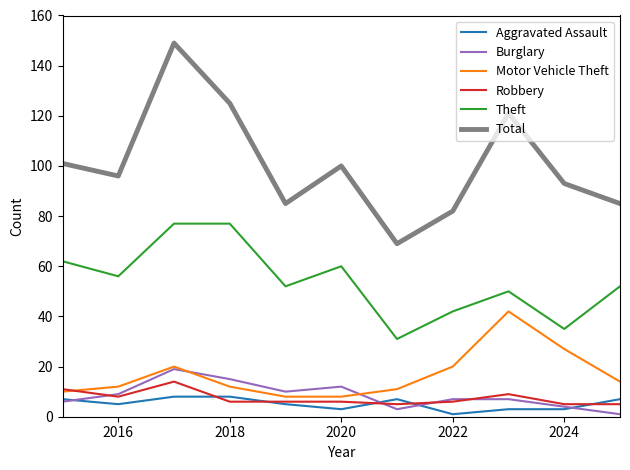

Reading left to right, extract all data points from this chart.

Aggravated Assault: 7	5	8	8	5	3	7	1	3	3	7
Burglary: 6	9	19	15	10	12	3	7	7	4	1
Motor Vehicle Theft: 10	12	20	12	8	8	11	20	42	27	14
Robbery: 11	8	14	6	6	6	5	6	9	5	5
Theft: 62	56	77	77	52	60	31	42	50	35	52
Total: 101	96	149	125	85	100	69	82	121	93	85